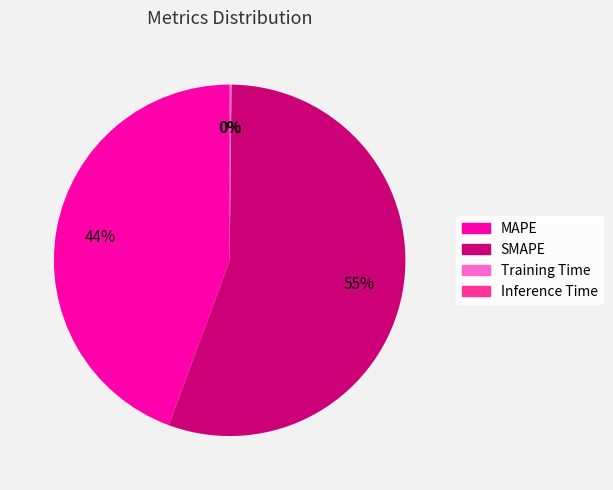

Does SMAPE represent more than half of the total?

Yes